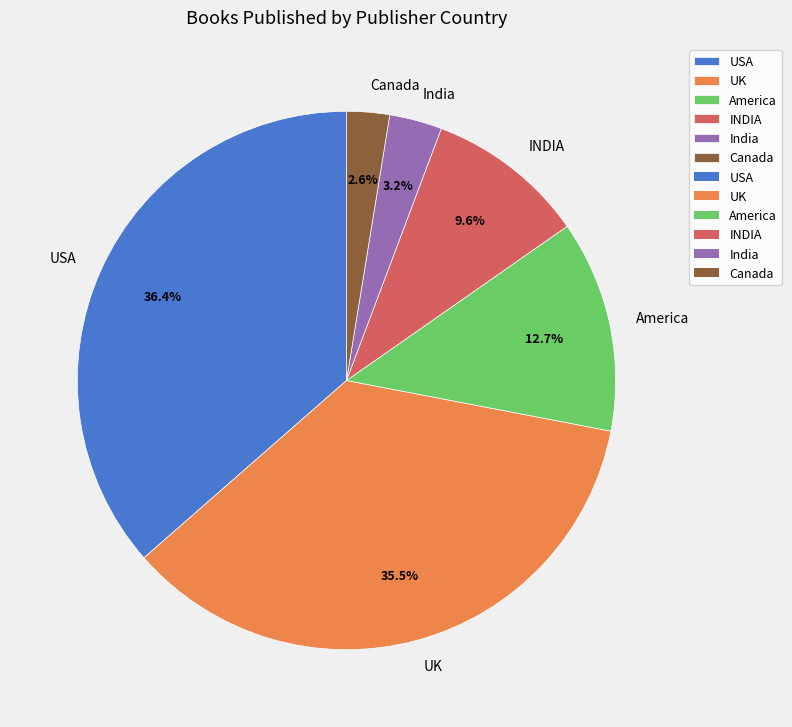

Is the sum of INDIA and USA greater than half?

No